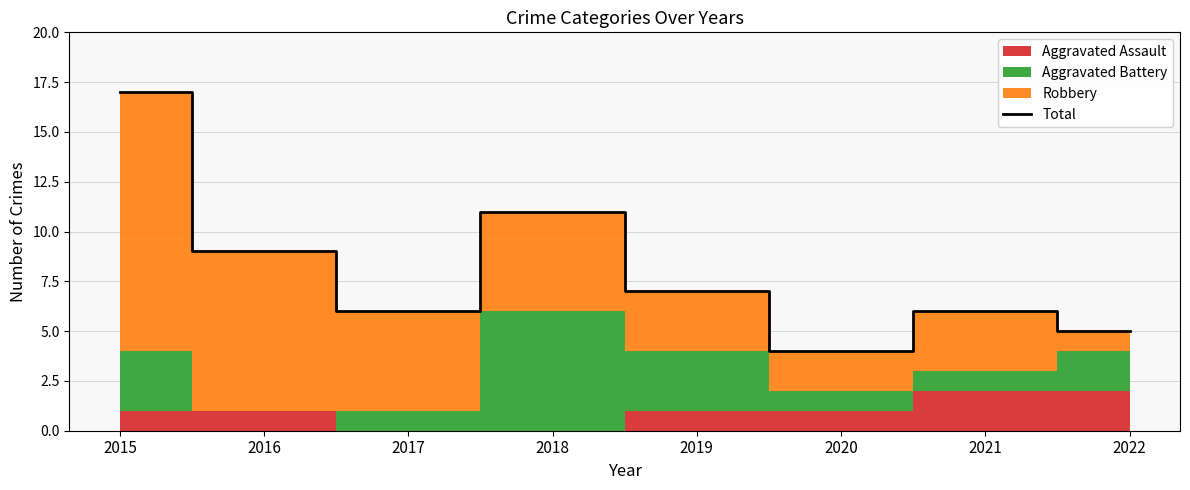

How many interior local valleys (lower than both neighbors) does the data have?

2